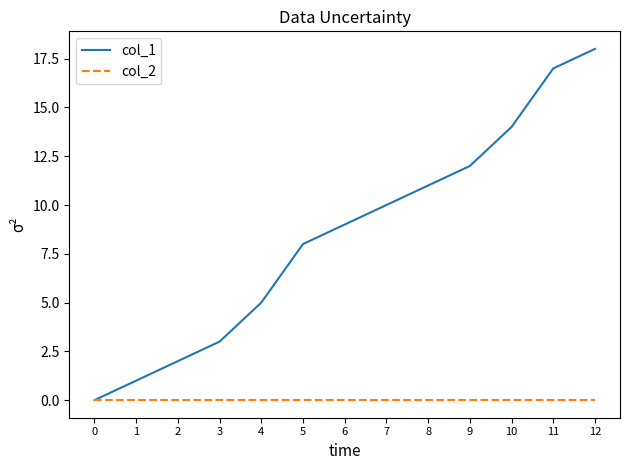

Rank the series by their average value, from highest to lowest.

col_1, col_2